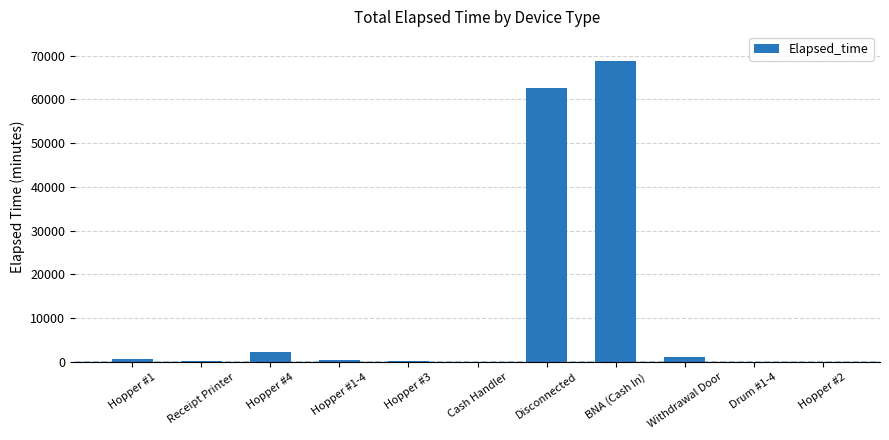

How many data points does each series have?

11